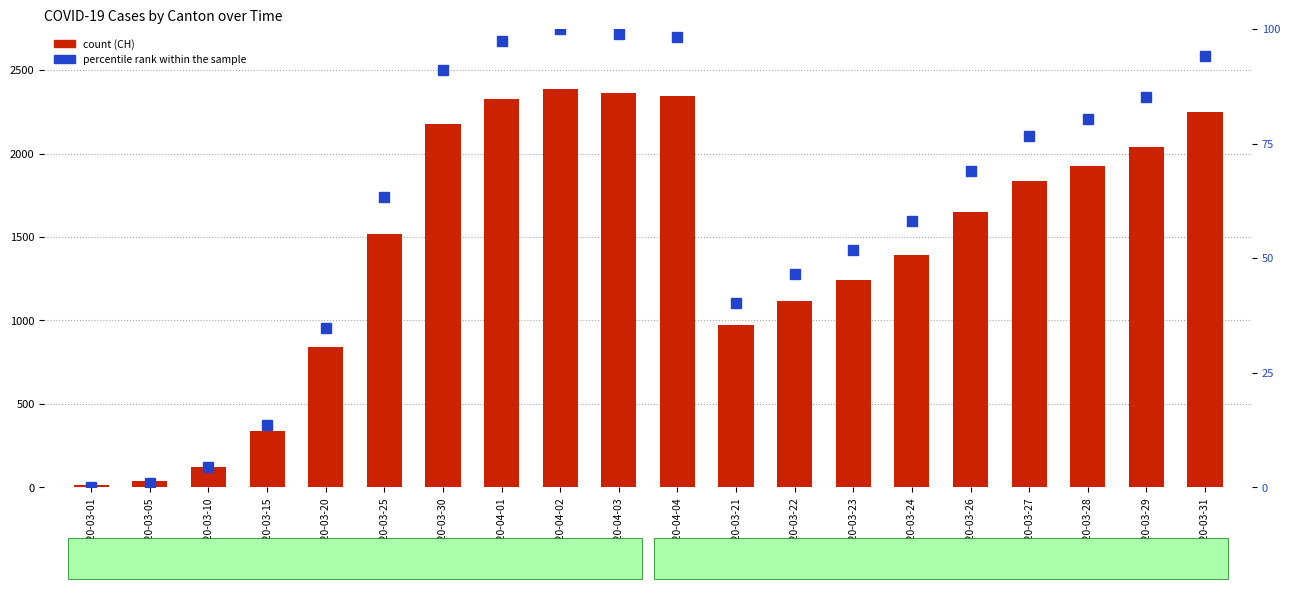

What is the label of the 15th bar from the right?

2020-03-25